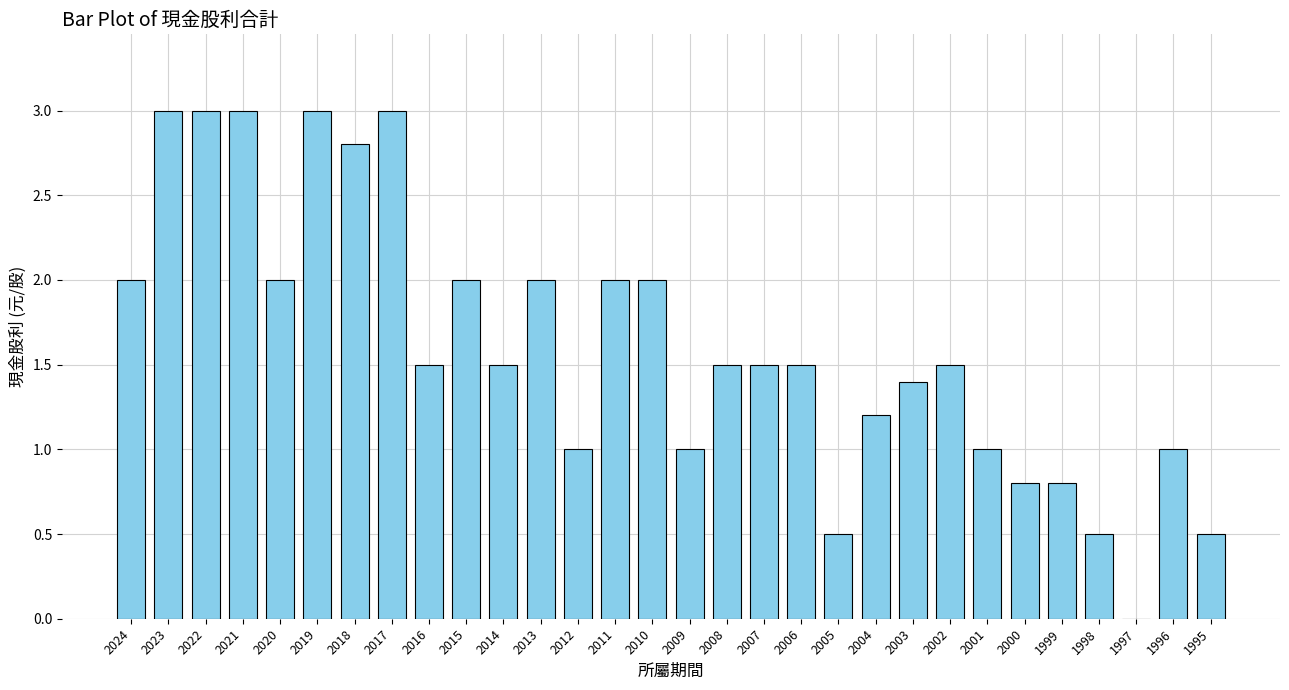

Are the bars grouped side by side (vs. stacked)?

No